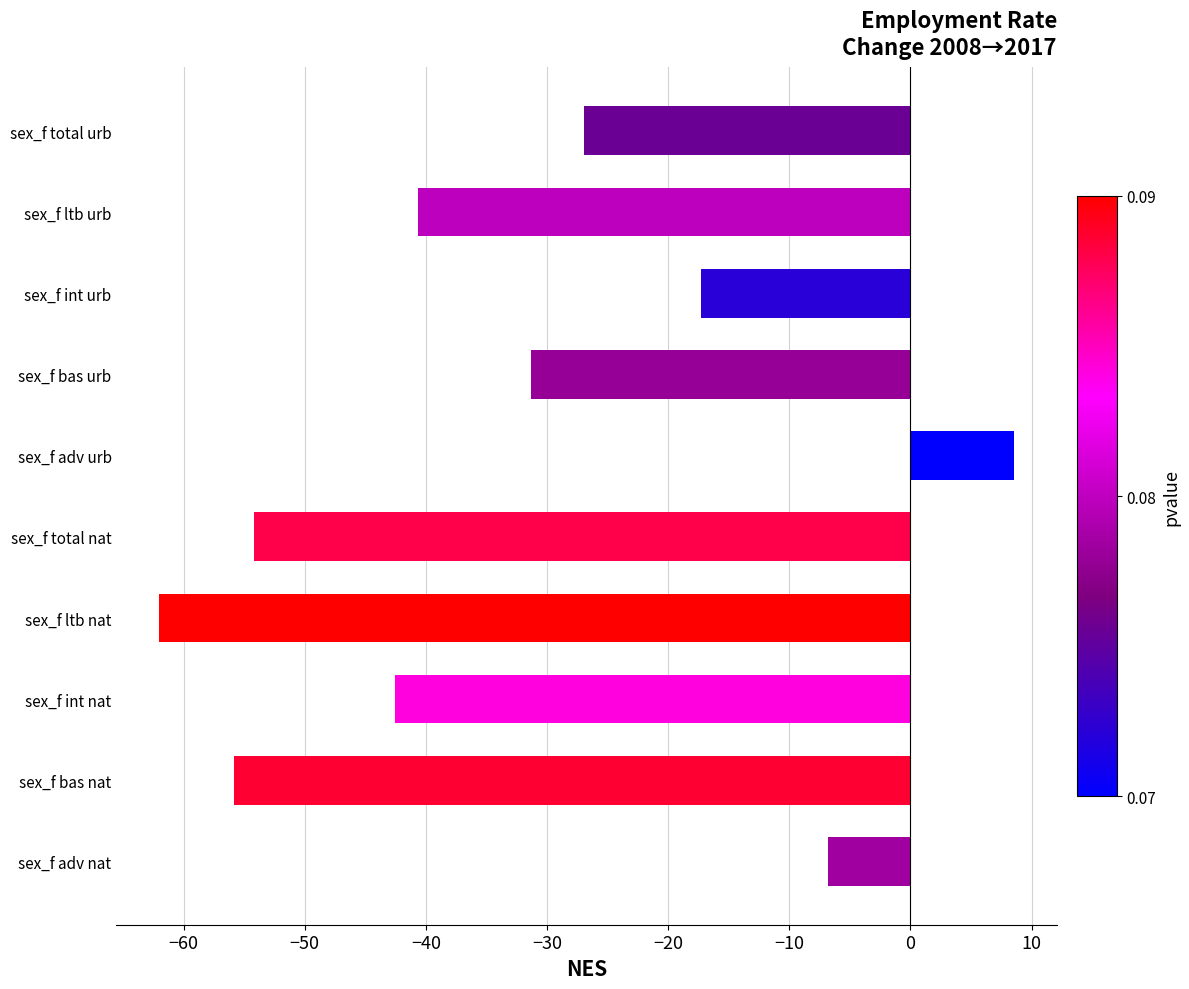

How many data points are less than -31?

6